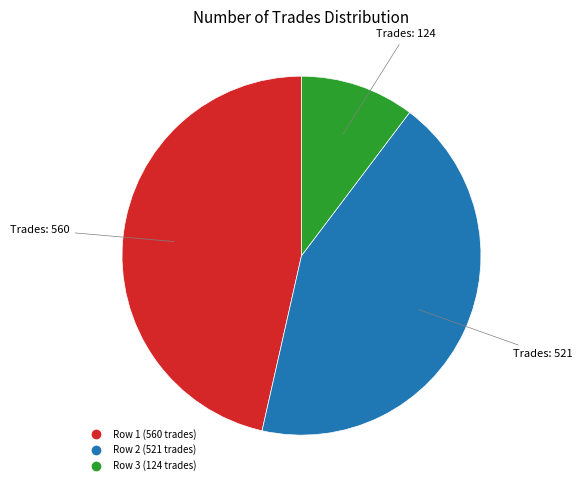

Does any single category account for the majority?

No